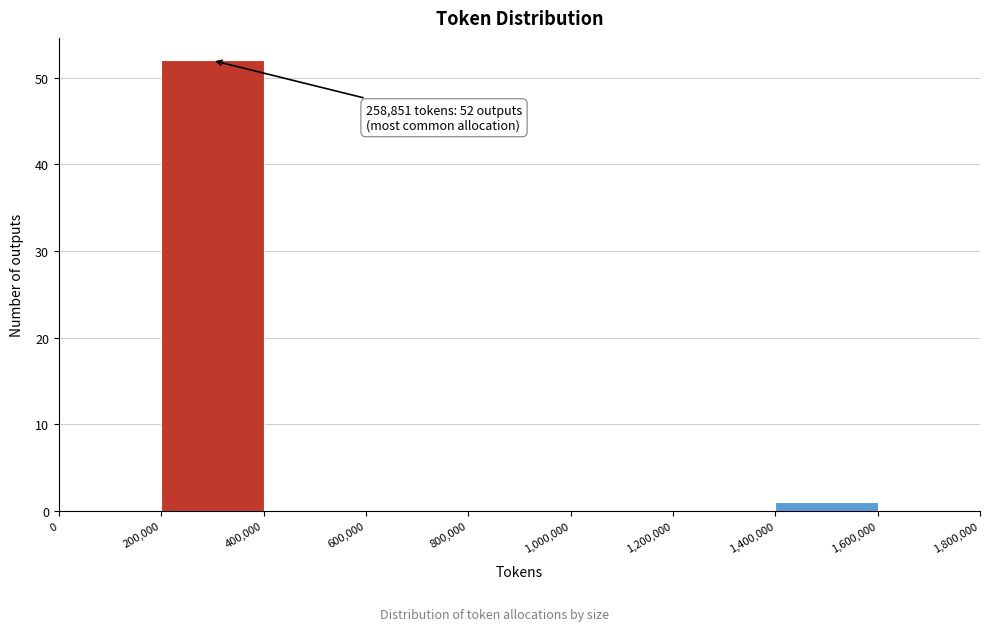

Which range on the x-axis has the tallest bar?

200,000 to 400,000